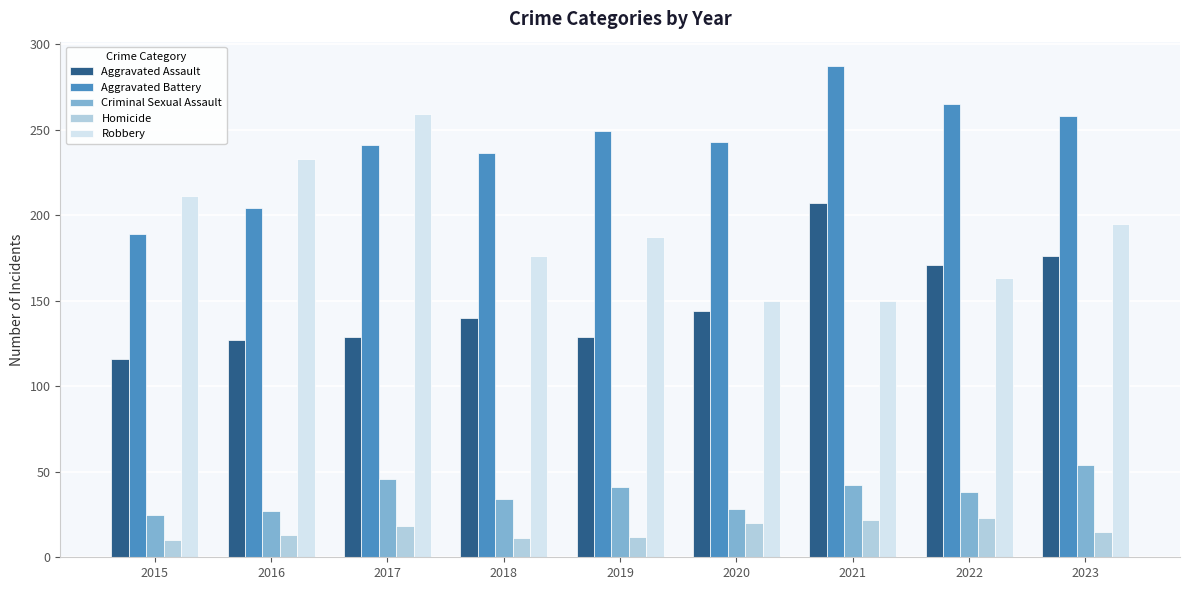

At 2016, list the series in order from largest to smallest.

Robbery, Aggravated Battery, Aggravated Assault, Criminal Sexual Assault, Homicide